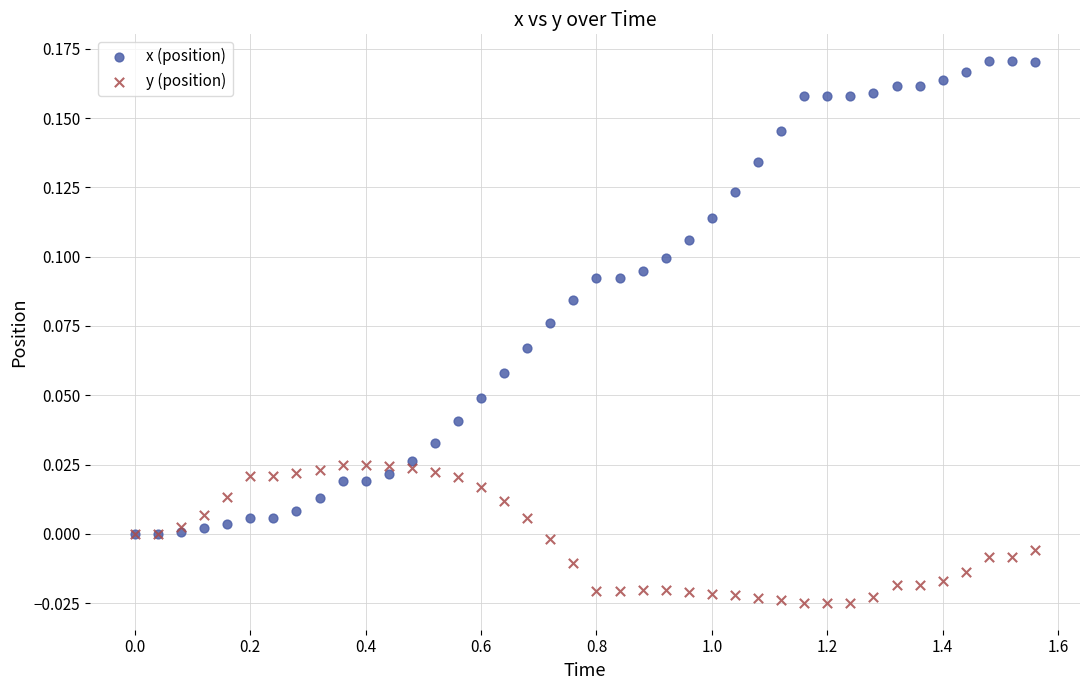

What are all the series names shown in the legend?

x (position), y (position)